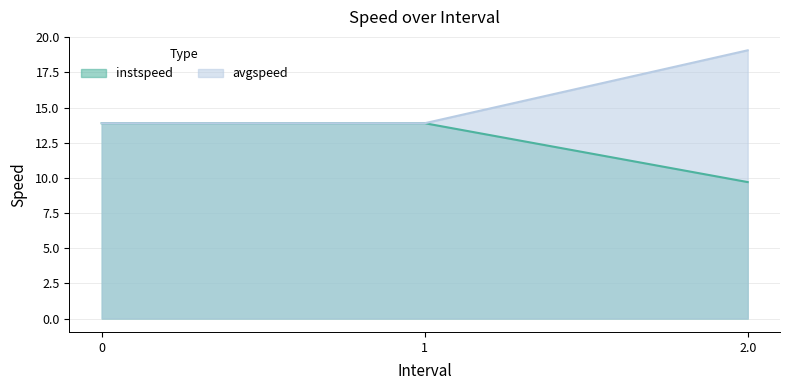

Reading left to right, what are all the values shown in this chart?

instspeed: 13.9	13.9	9.7
avgspeed: 13.9	13.9	19.1